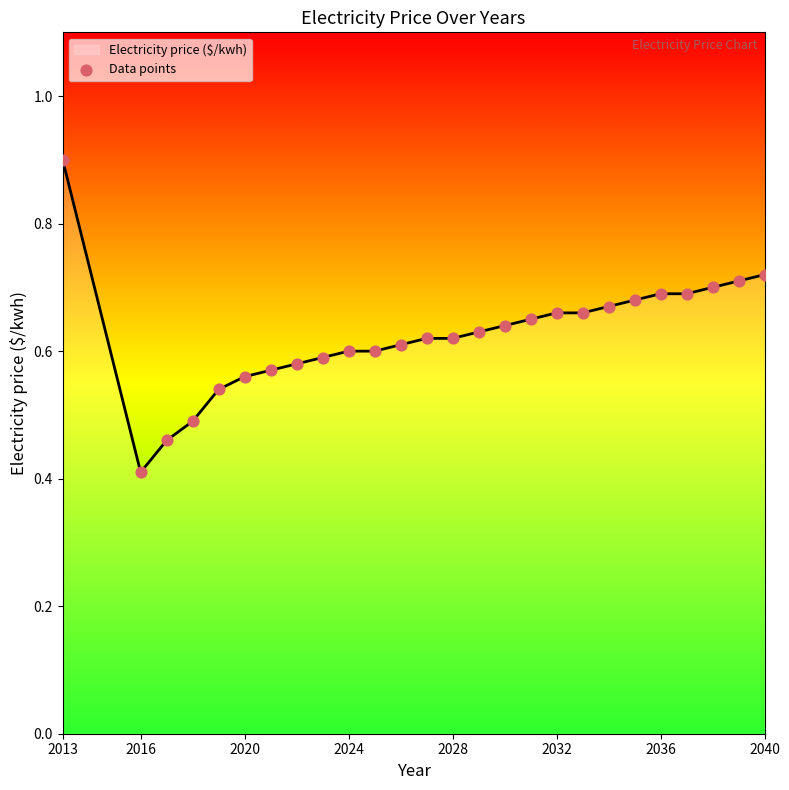

What is the maximum value shown in the chart?

0.9